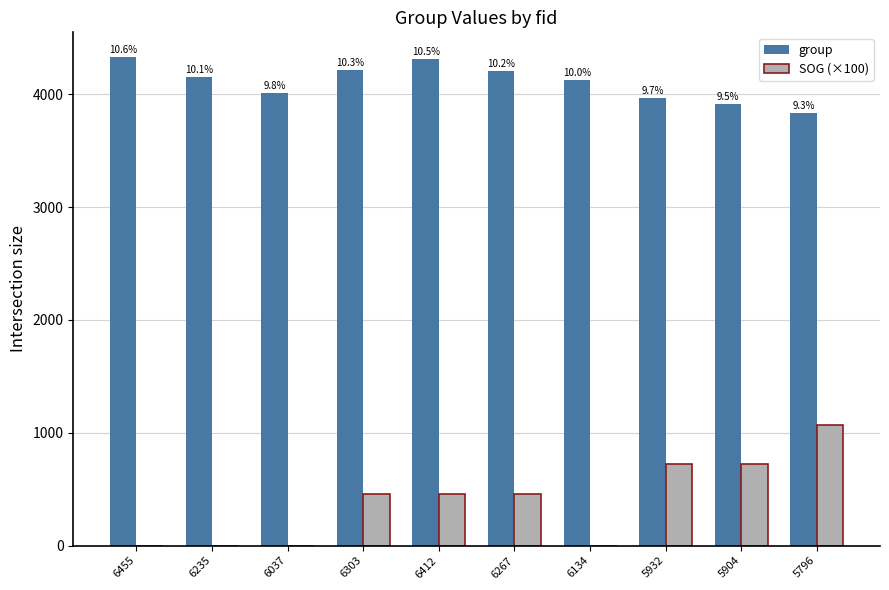

Which category has the highest value across all series?

6455